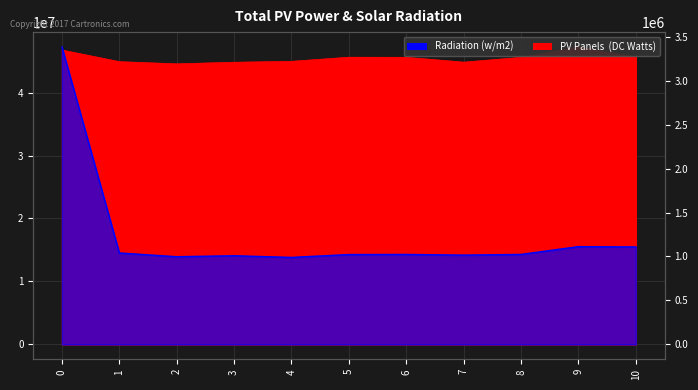

Does the chart have visible grid lines?

Yes